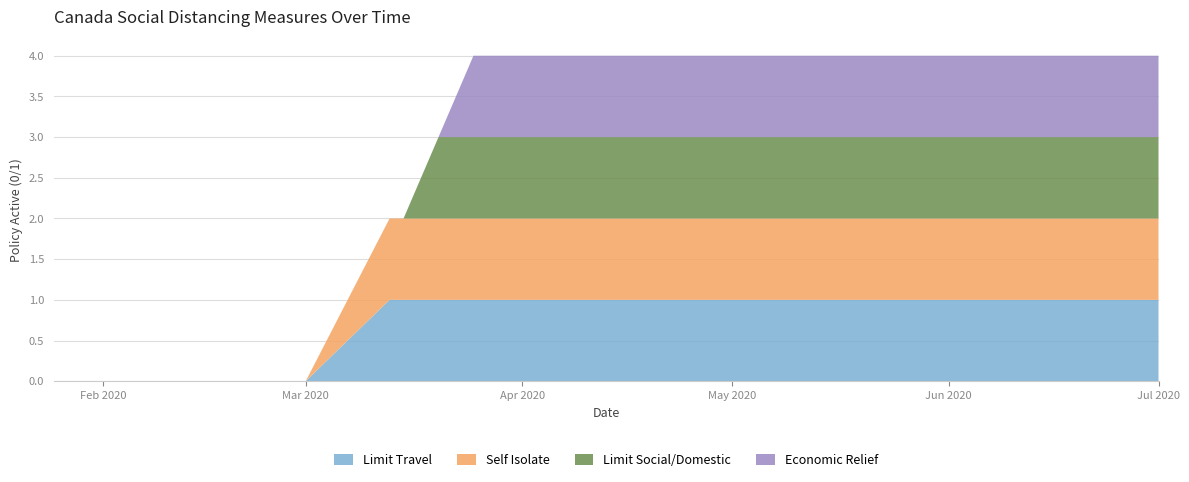

Reading right to left, extract all data points from this chart.

socialdistance_limittravel: 2020-07-01=1	2020-06-15=1	2020-06-01=1	2020-05-20=1	2020-05-10=1	2020-05-01=1	2020-04-25=1	2020-04-20=1	2020-04-15=1	2020-04-10=1	2020-04-05=1	2020-04-01=1	2020-03-25=1	2020-03-20=1	2020-03-15=1	2020-03-13=1	2020-03-01=0	2020-02-15=0	2020-02-01=0	2020-01-25=0
socialdistance_selfisolate: 2020-07-01=1	2020-06-15=1	2020-06-01=1	2020-05-20=1	2020-05-10=1	2020-05-01=1	2020-04-25=1	2020-04-20=1	2020-04-15=1	2020-04-10=1	2020-04-05=1	2020-04-01=1	2020-03-25=1	2020-03-20=1	2020-03-15=1	2020-03-13=1	2020-03-01=0	2020-02-15=0	2020-02-01=0	2020-01-25=0
socialdistance_limitsocialdomestic: 2020-07-01=1	2020-06-15=1	2020-06-01=1	2020-05-20=1	2020-05-10=1	2020-05-01=1	2020-04-25=1	2020-04-20=1	2020-04-15=1	2020-04-10=1	2020-04-05=1	2020-04-01=1	2020-03-25=1	2020-03-20=1	2020-03-15=0	2020-03-13=0	2020-03-01=0	2020-02-15=0	2020-02-01=0	2020-01-25=0
socialdistance_econrelief: 2020-07-01=1	2020-06-15=1	2020-06-01=1	2020-05-20=1	2020-05-10=1	2020-05-01=1	2020-04-25=1	2020-04-20=1	2020-04-15=1	2020-04-10=1	2020-04-05=1	2020-04-01=1	2020-03-25=1	2020-03-20=0	2020-03-15=0	2020-03-13=0	2020-03-01=0	2020-02-15=0	2020-02-01=0	2020-01-25=0